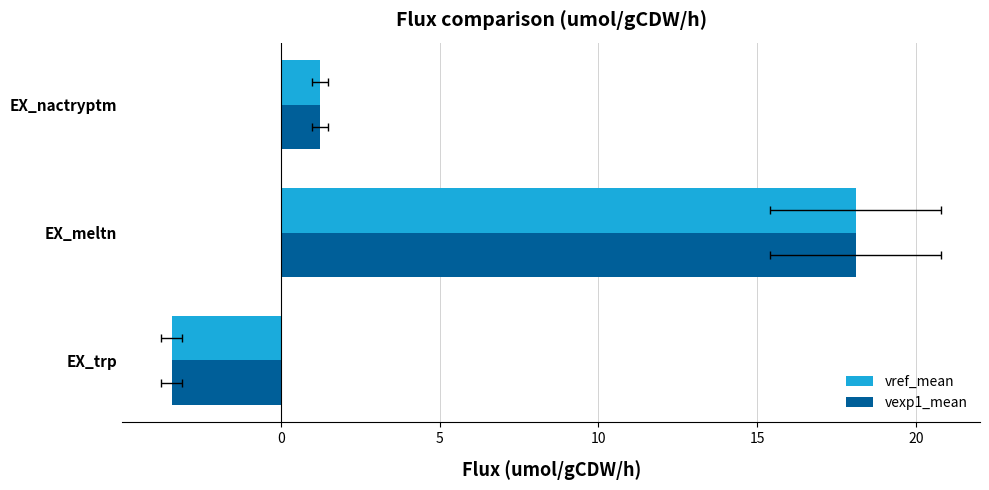

What is the value of the vexp1_mean bar at the 3rd from the left?

1.2